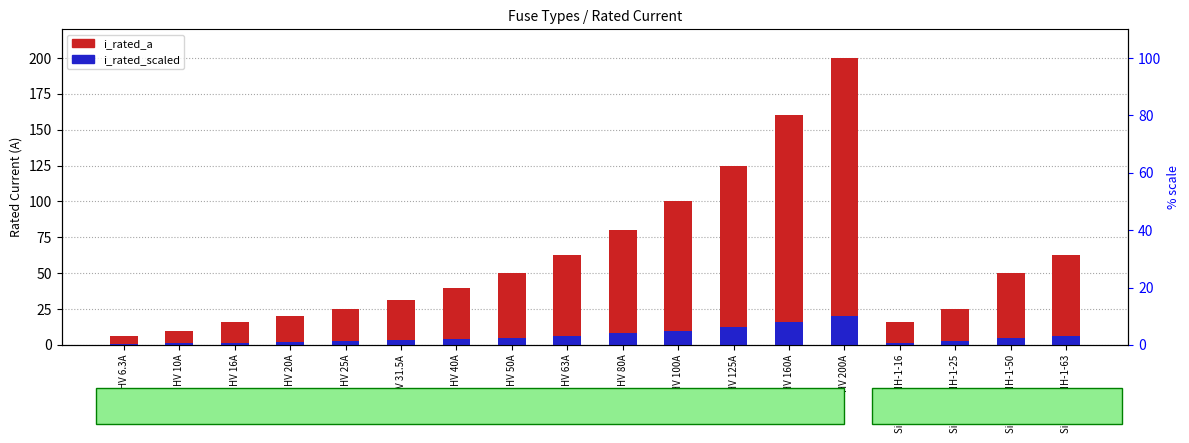

How many bars are there in total?

36